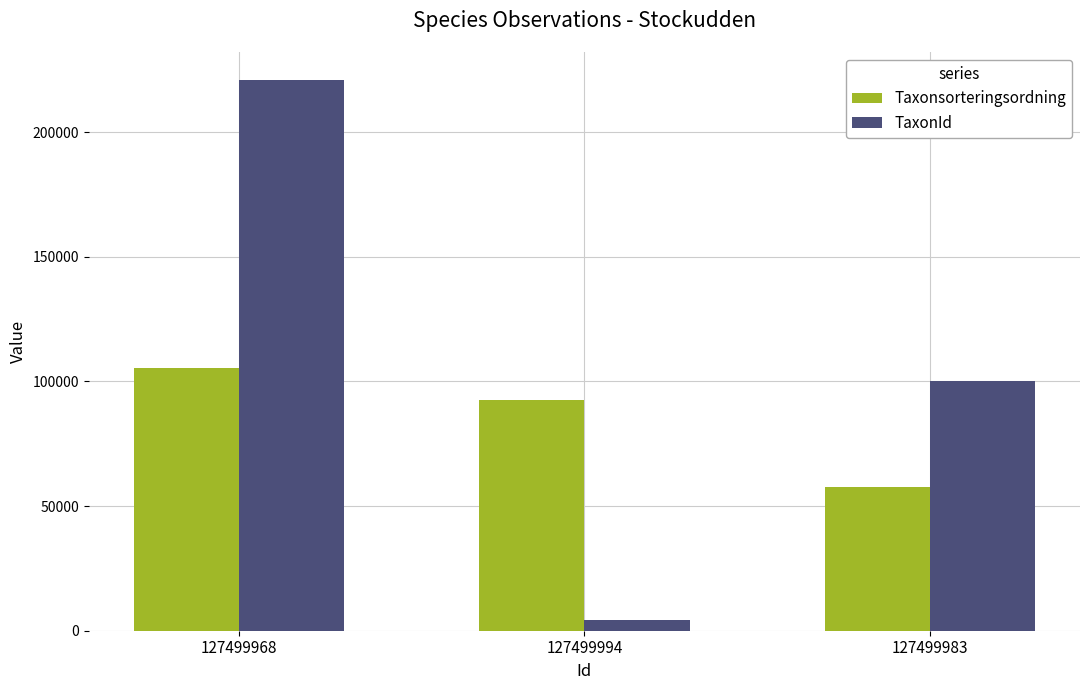

What is the smallest value displayed?

4363